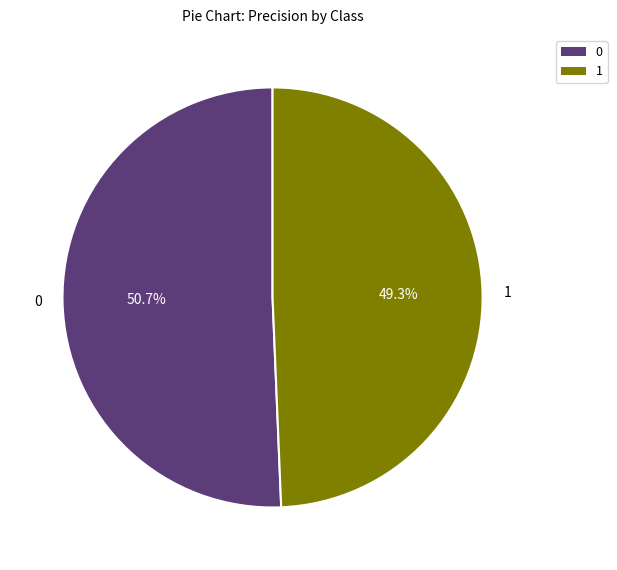

How many slices are in this pie chart?

2